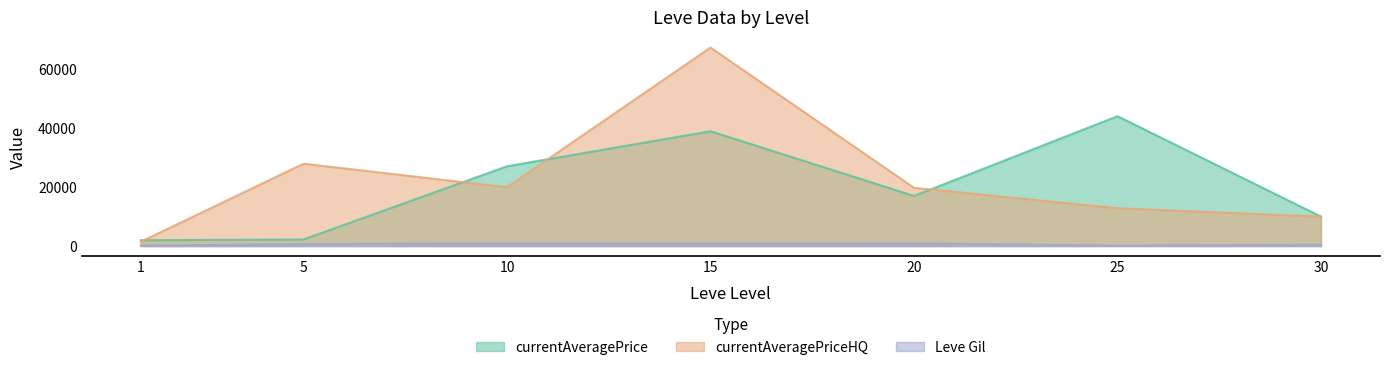

What is the difference between the maximum and minimum values in the currentAveragePrice series?

42173.6